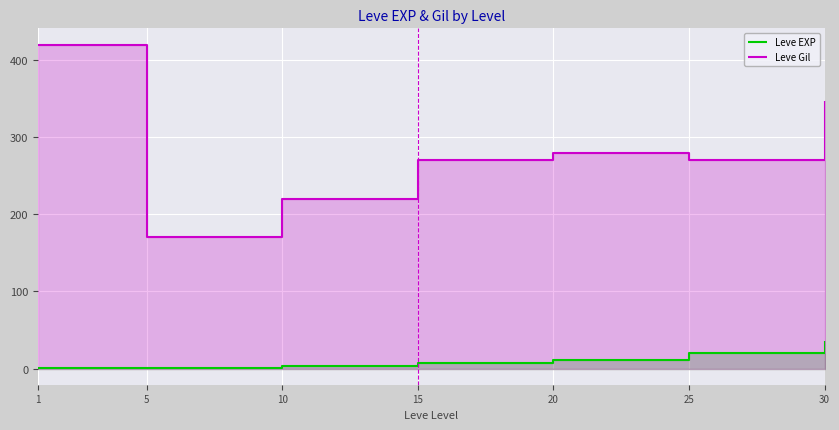

How many lines are shown in the chart?

2